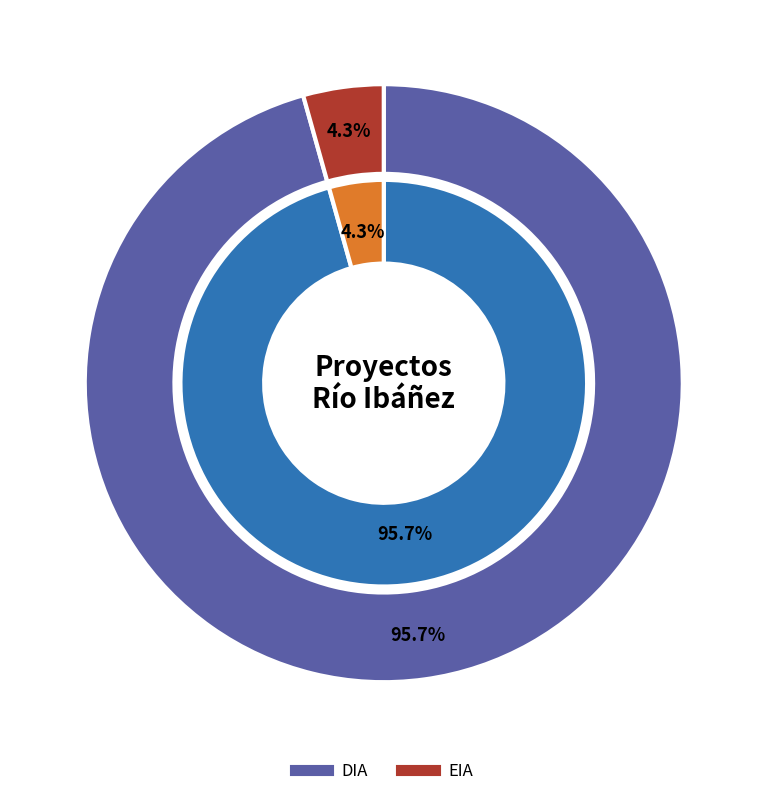

Rank the categories by value from highest to lowest.

DIA, EIA